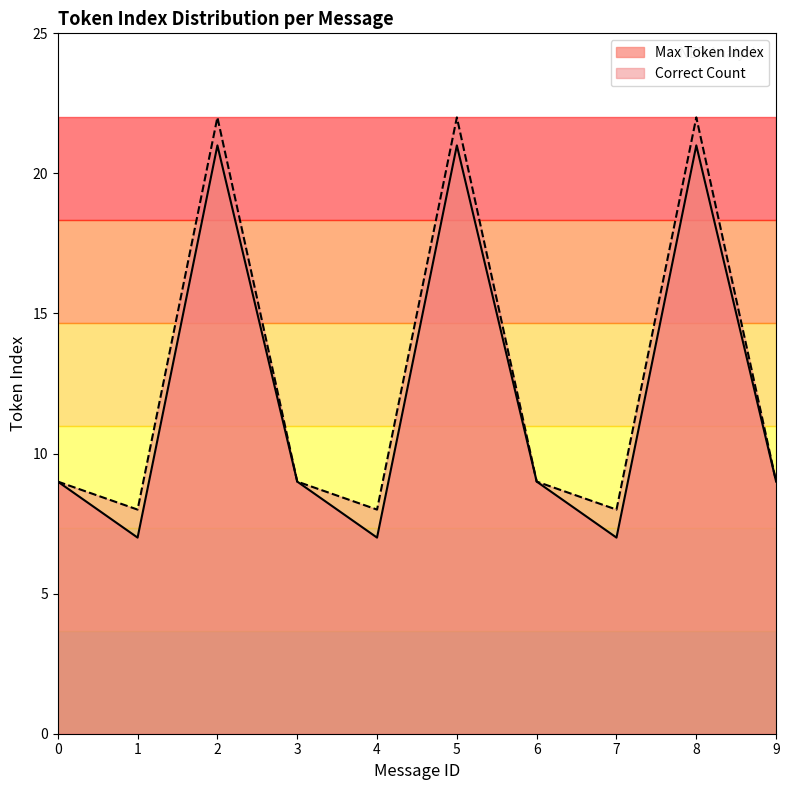

List the series in order of their peak value, highest first.

Correct Count, Max Token Index